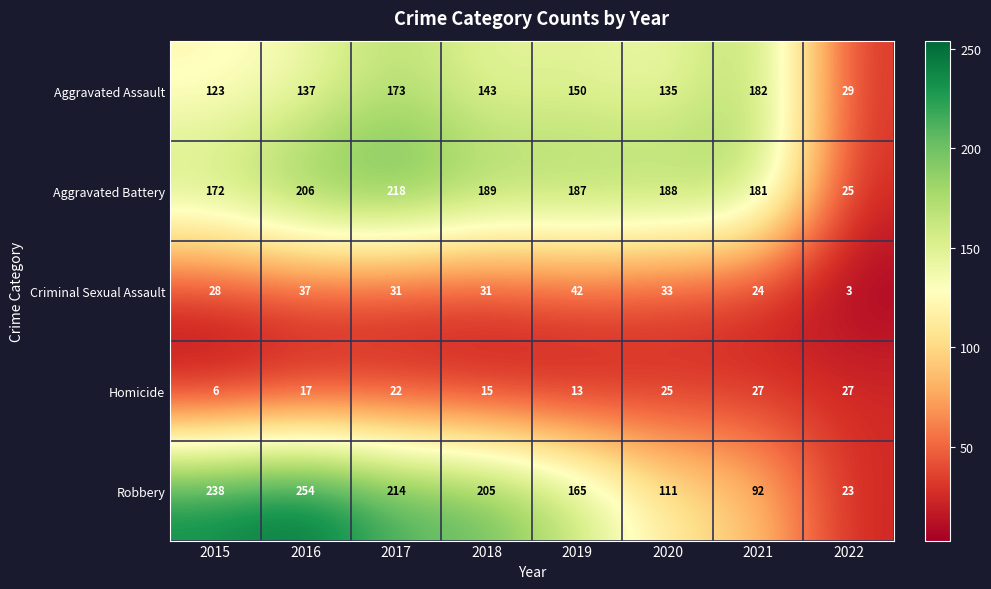

Which series has the largest range (max minus min)?

Robbery